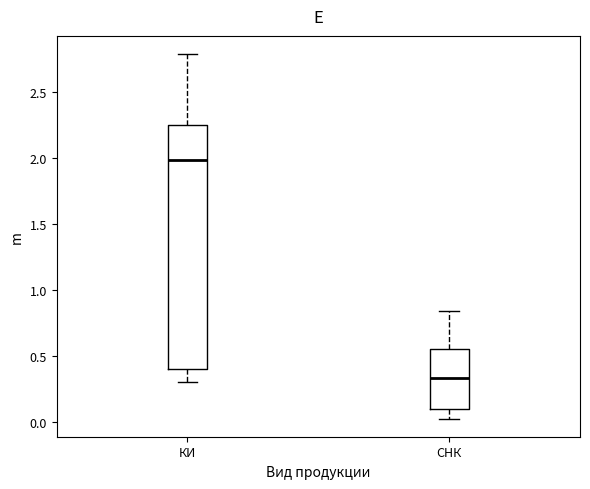

Reading left to right, transcribe this box plot: for each box, give where its median line is, the range the box spans, and where its two whiskers end, as read against the y-axis. The values are not printed on the chart, so give them approximately, as read against the axis.

КИ: median 2.00, box 0.40 to 2.25, whiskers 0.30 to 2.80
СНК: median 0.35, box 0.10 to 0.55, whiskers 0.05 to 0.85